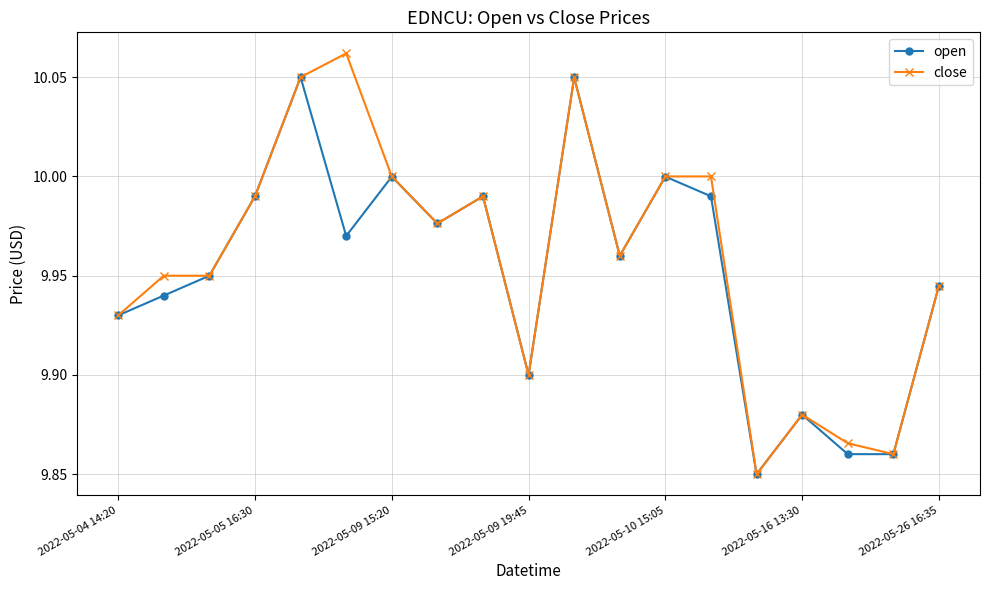

What are all the series names shown in the legend?

open, close